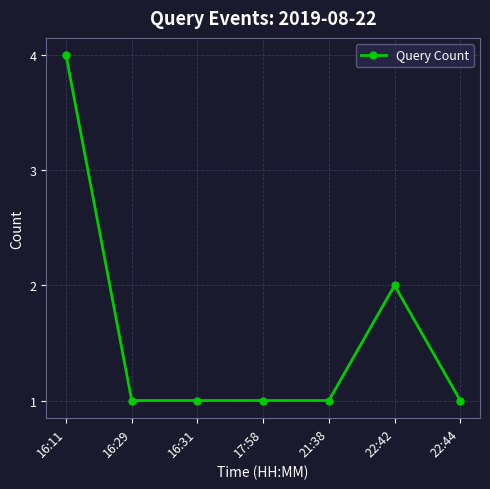

What is the minimum value shown in the chart?

1